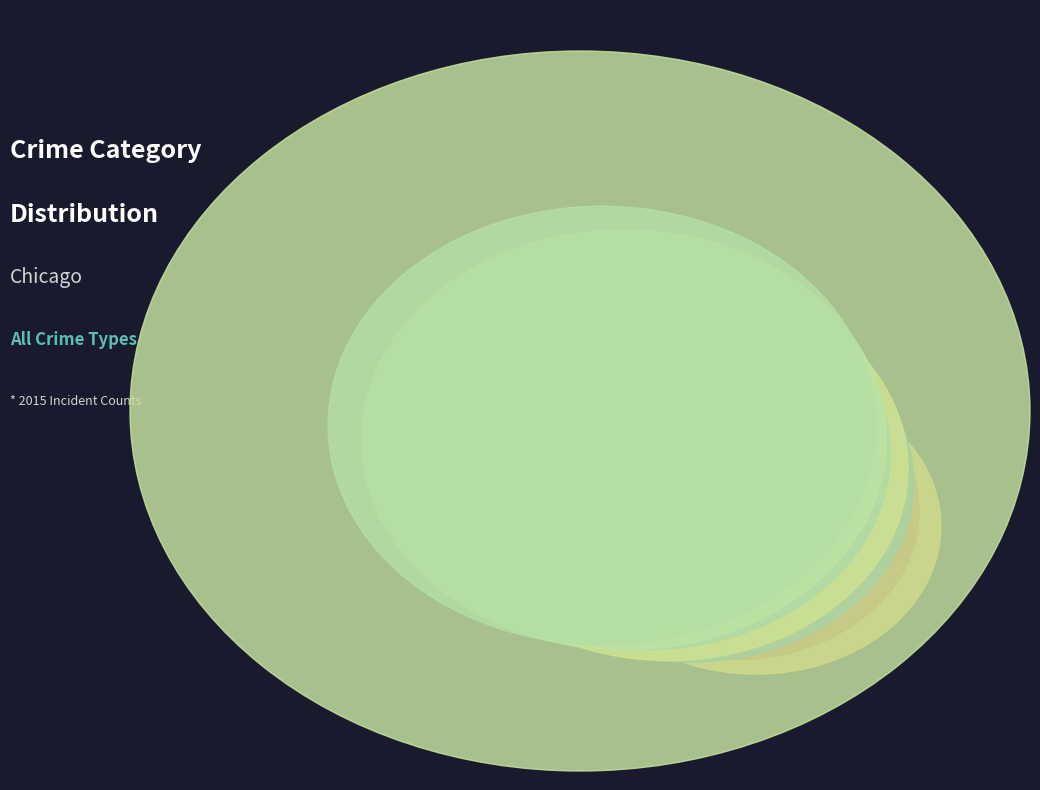

Combined, what portion of the pie is Homicide and Aggravated Assault?

7.7%